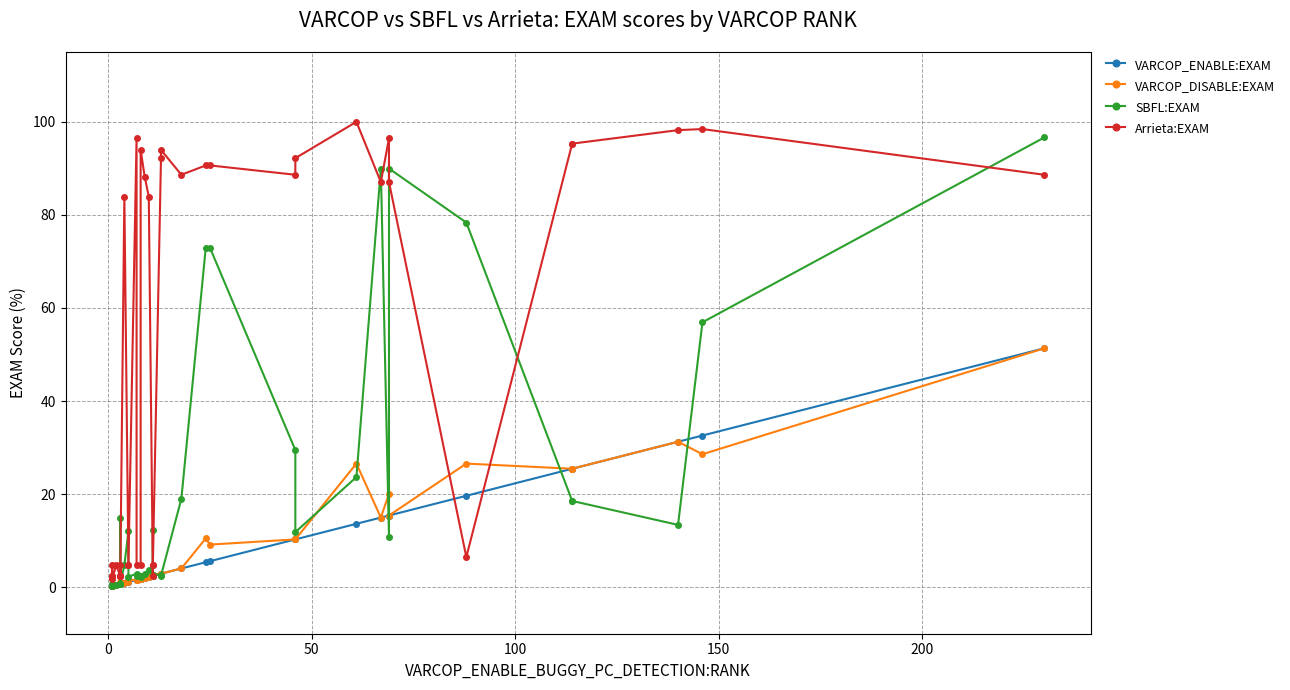

How many series are shown in this chart?

4